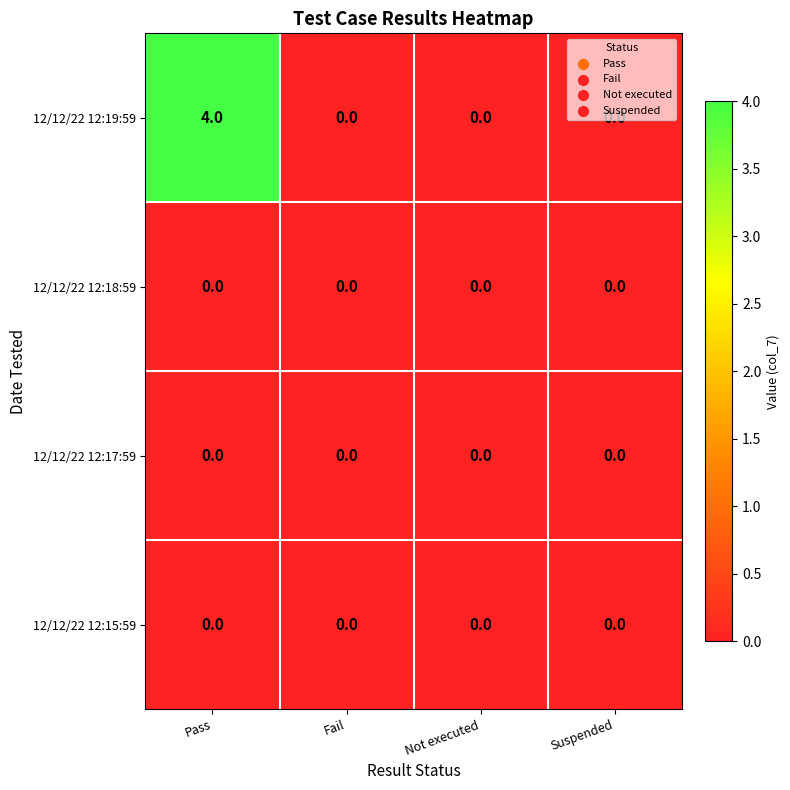

What is the total value across all series at Pass?

4